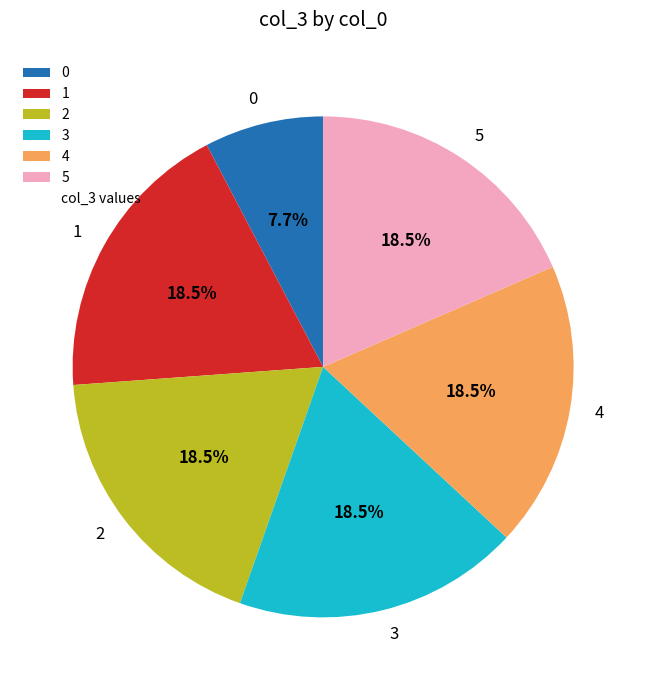

Combined, what portion of the pie is 4 and 5?

36.9%